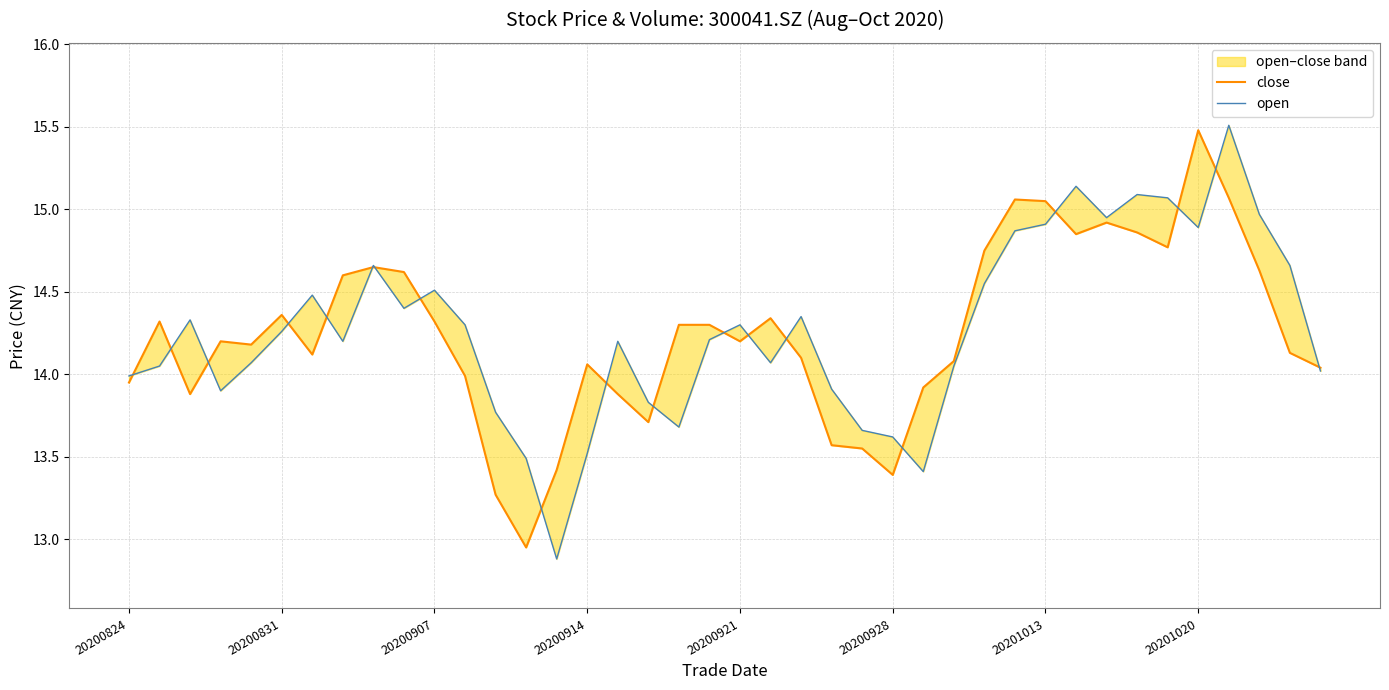

Which series has the largest total across all categories?

open